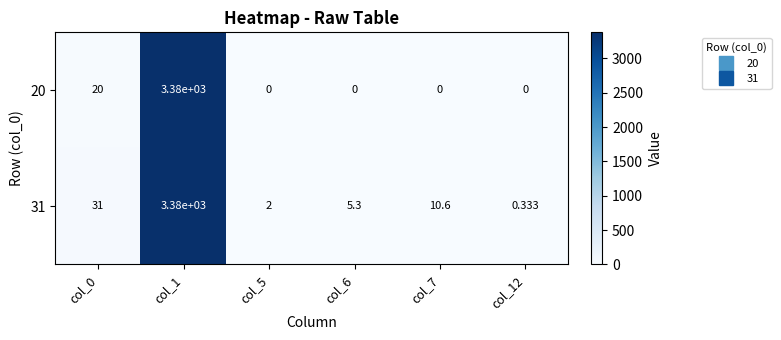

Reading right to left, list all the values displayed in this chart.

20: col_12=0.0	col_7=0.0	col_6=0.0	col_5=0.0	col_1=3380.0	col_0=20.0
31: col_12=0.3	col_7=10.6	col_6=5.3	col_5=2.0	col_1=3380.0	col_0=31.0